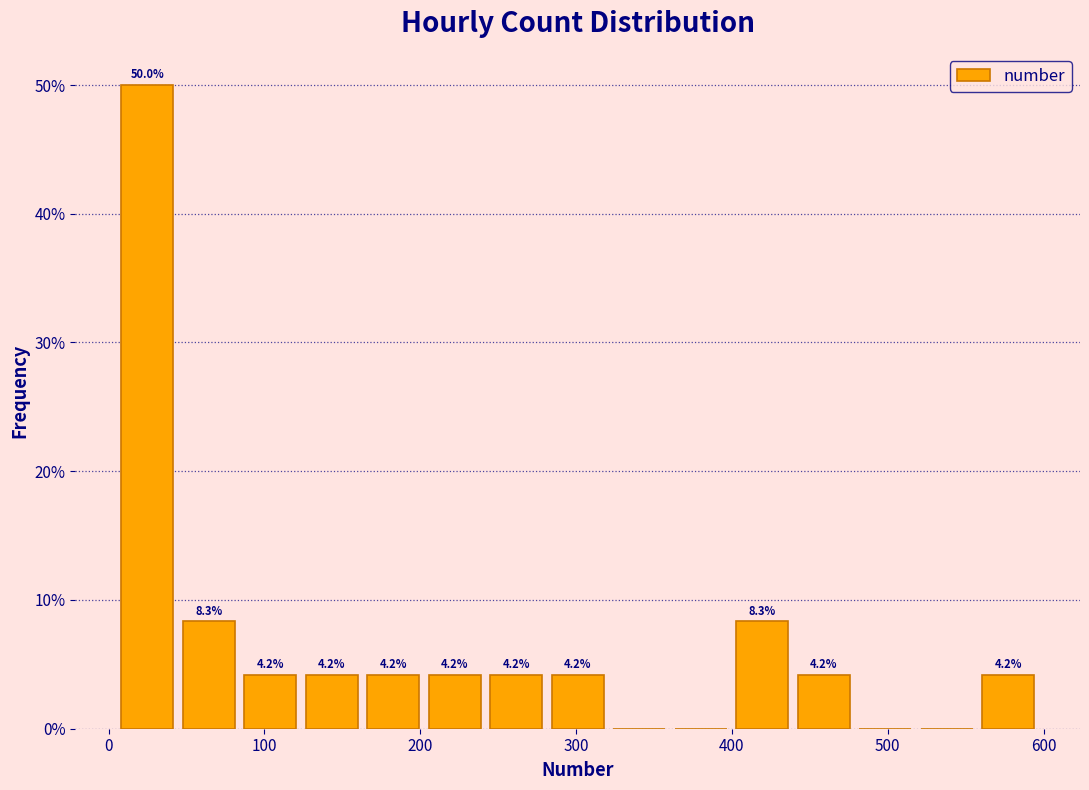

Around what value on the x-axis is the tallest bar? Give the approximate position of its centre, as read against the axis.

20